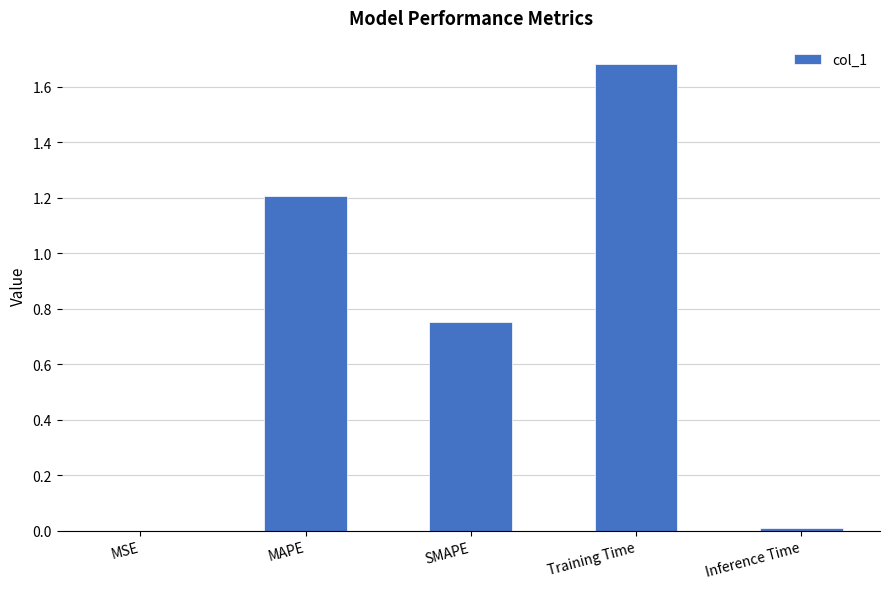

Which has a higher value, MAPE or Inference Time?

MAPE